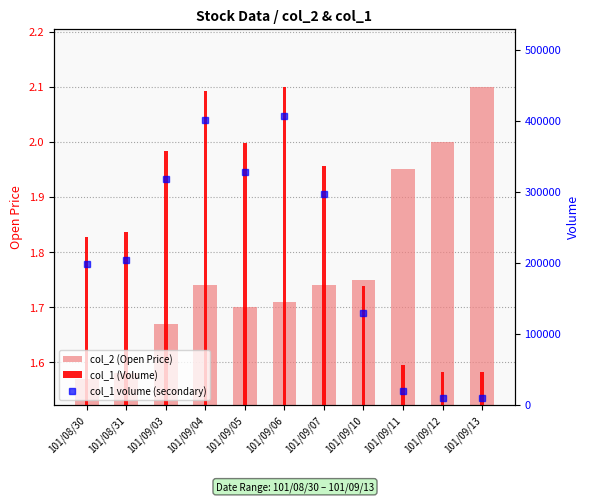

What is the difference between the highest and lowest values at 101/09/06?

406998.3